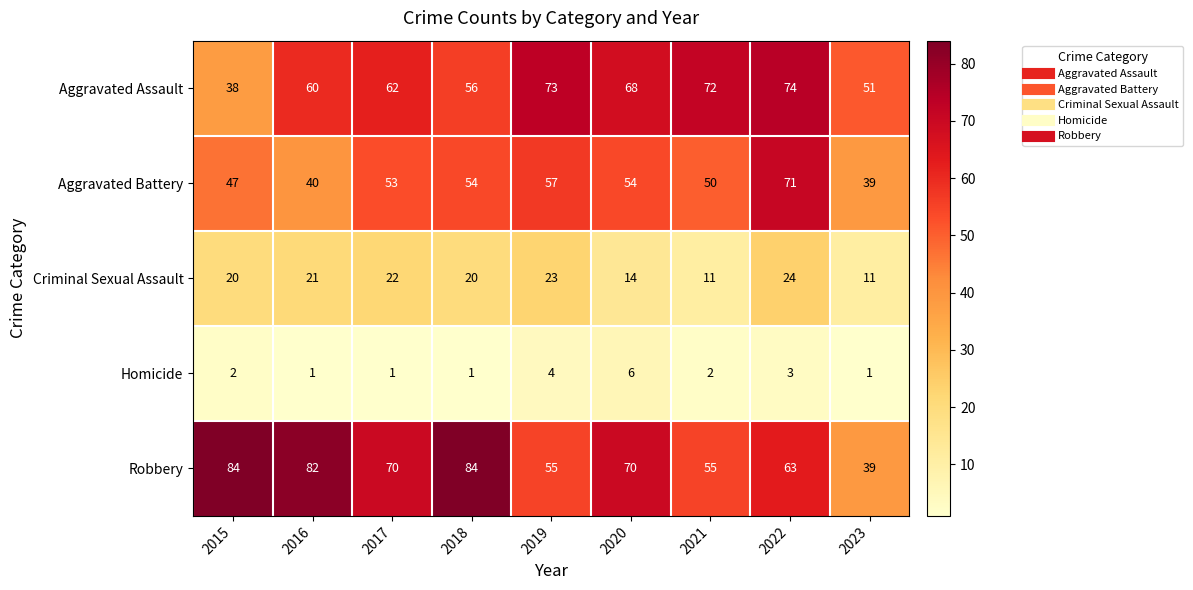

What is the total value across all series at 2015?

191